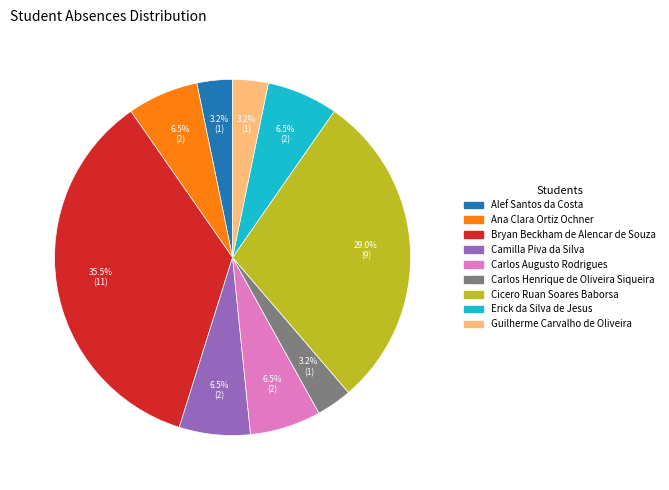

Is there a majority slice in this chart?

No